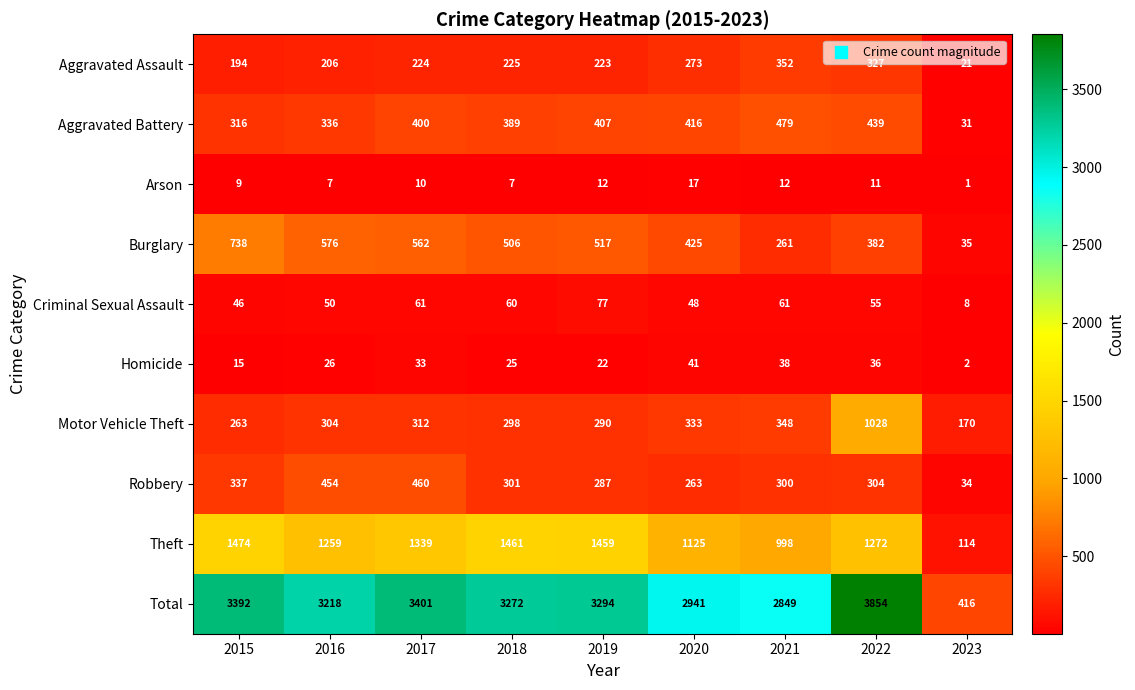

The value of Aggravated Battery at 2020 is 416. True or false?

True